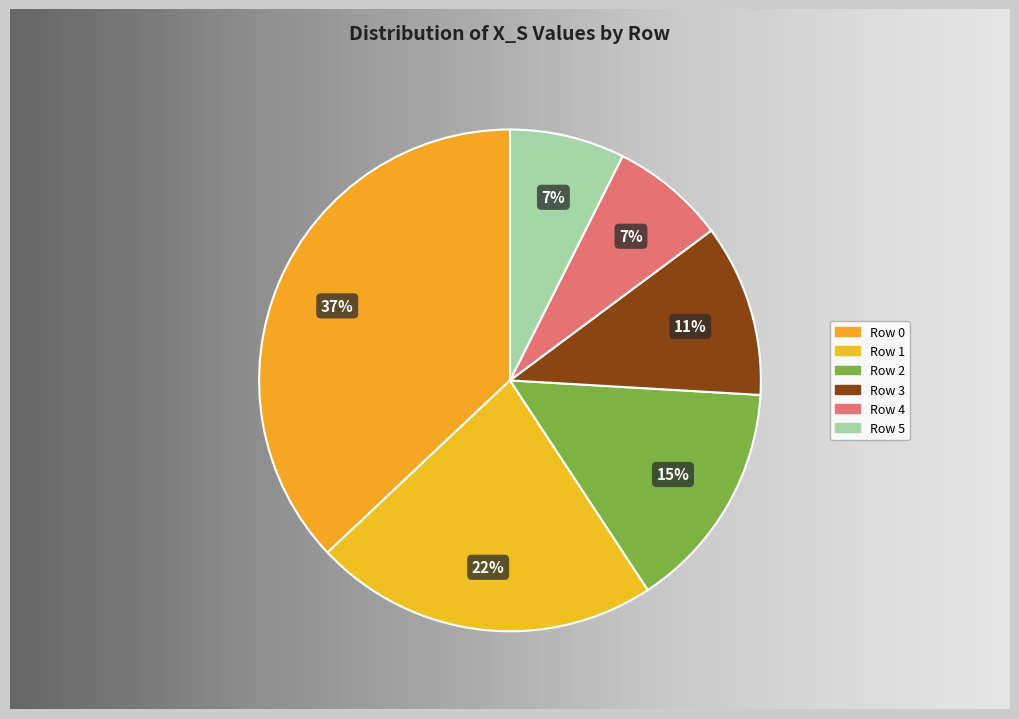

Rank the categories by value from highest to lowest.

0, 1, 2, 3, 4, 5